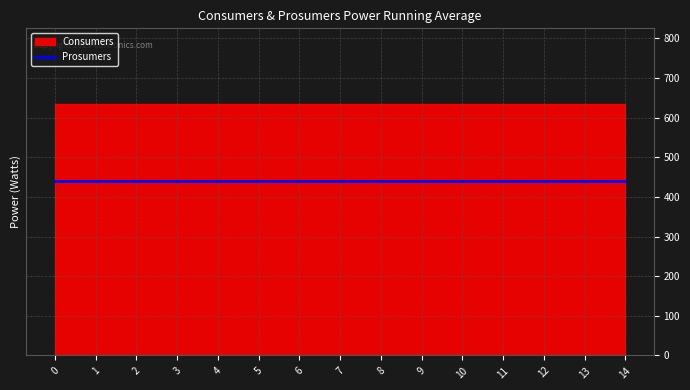

True or false: Consumers has a value of 945 at 13.

False